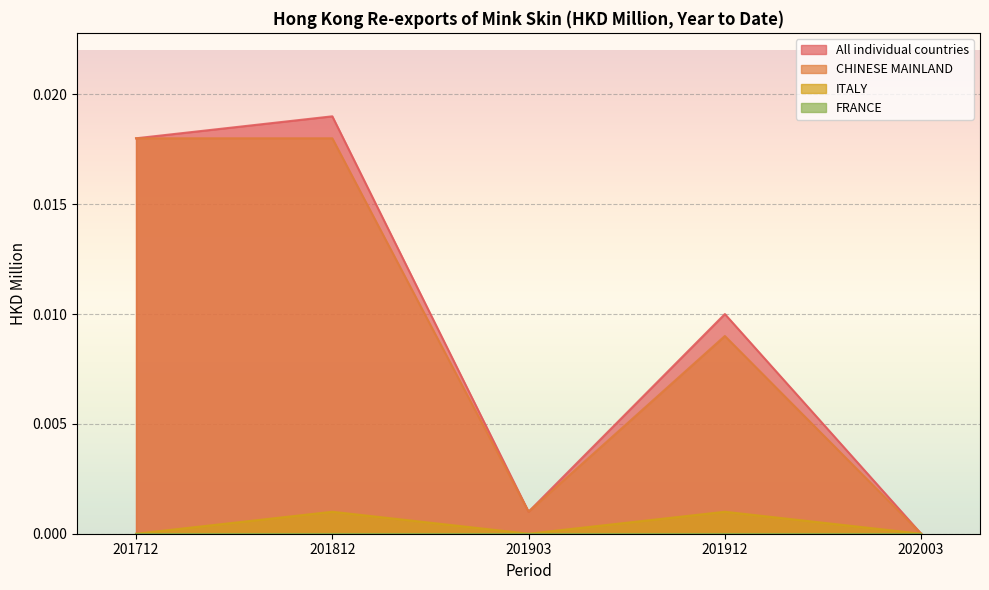

How many distinct data groups are displayed?

4